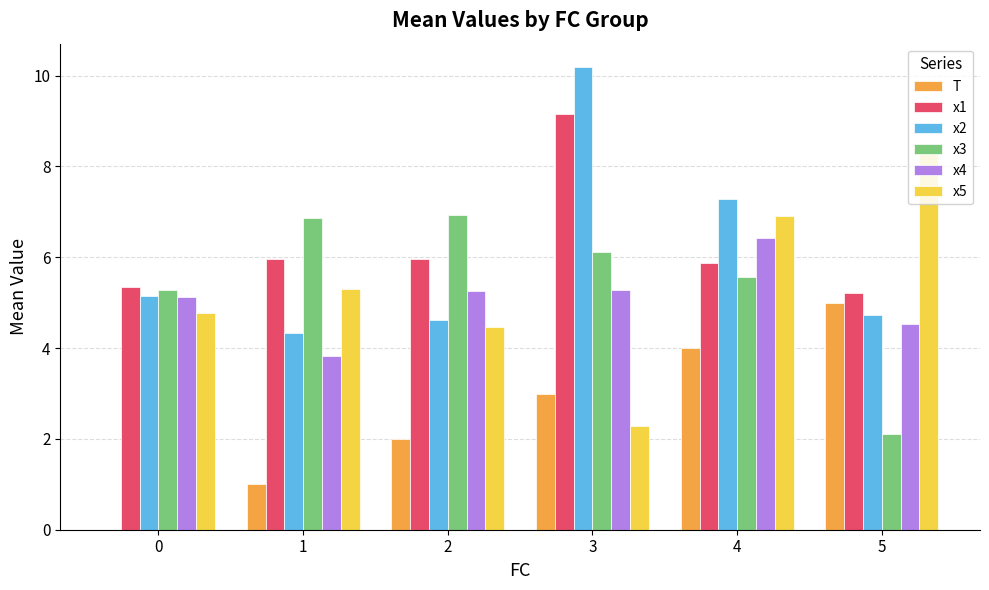

Which category has the highest value across all series?

3